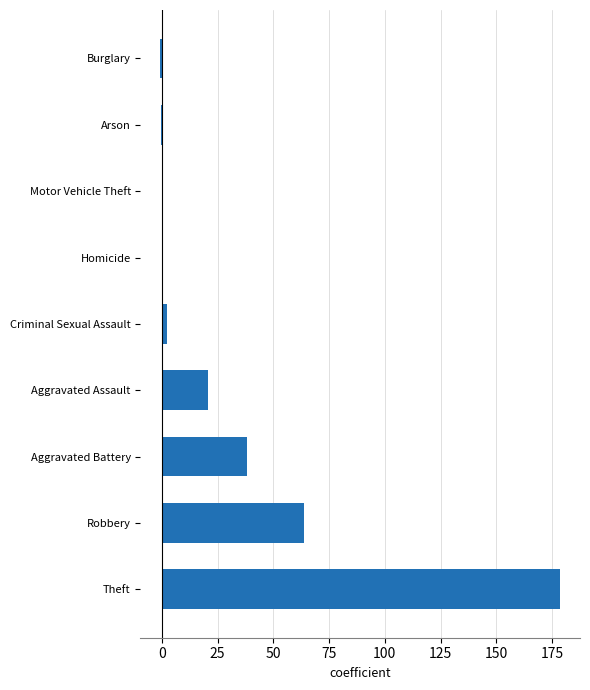

What is the change in value from Theft to Aggravated Assault?

-157.8